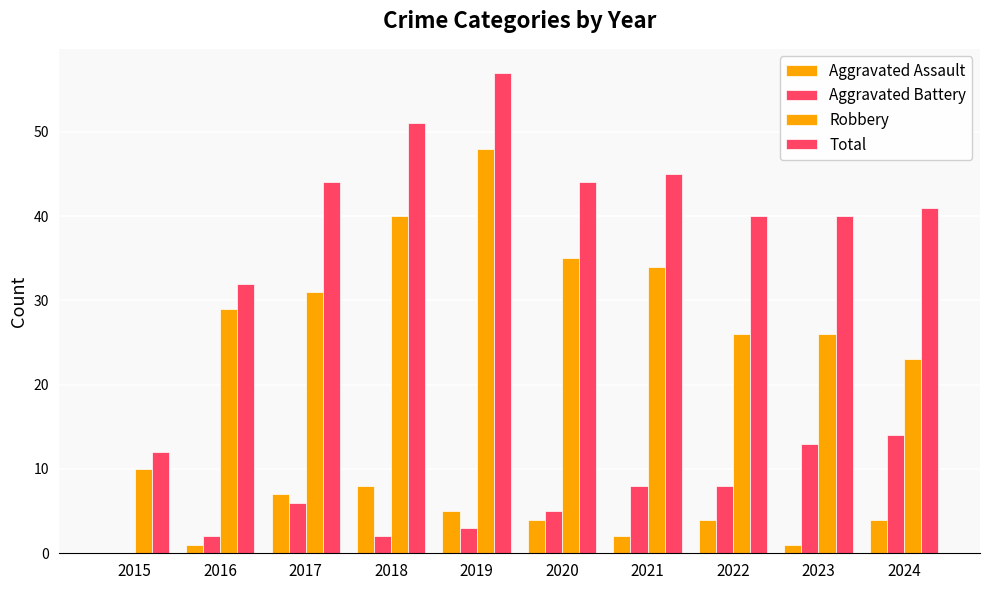

True or false: Robbery has a value of 26 at 2023.

True